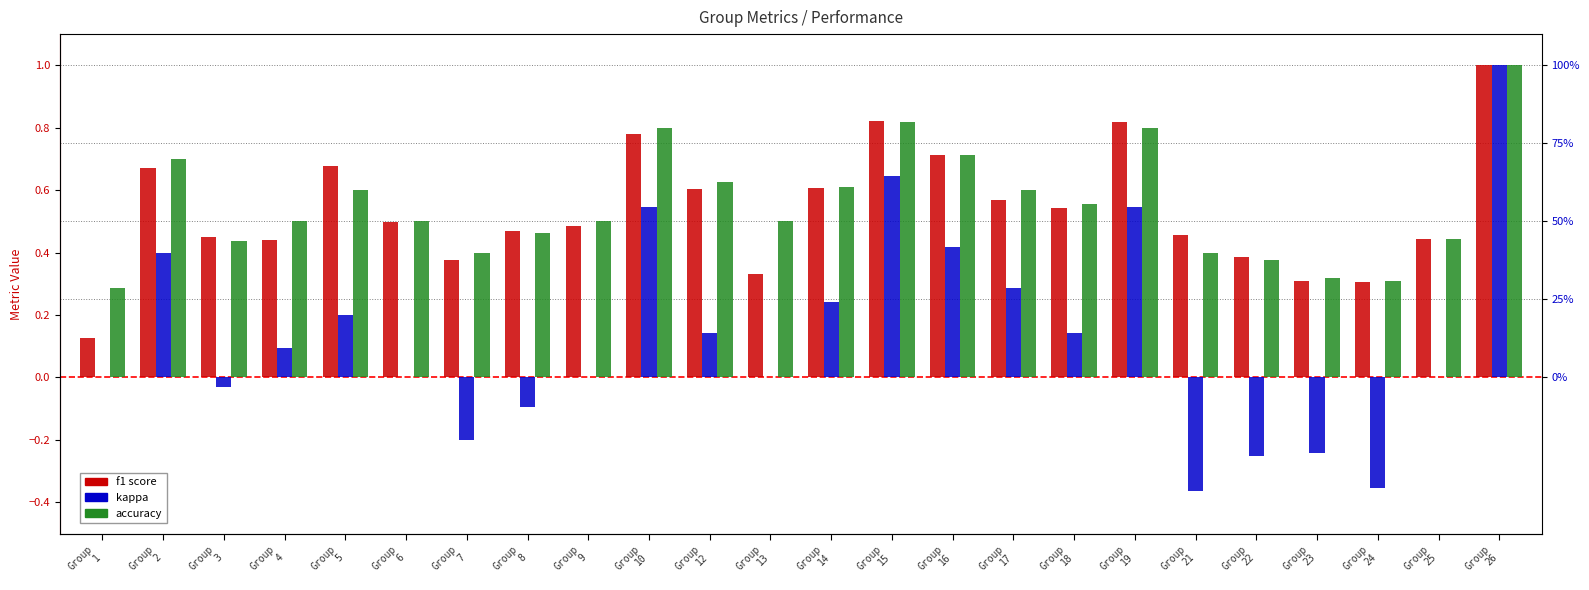

How many groups of bars are there?

24